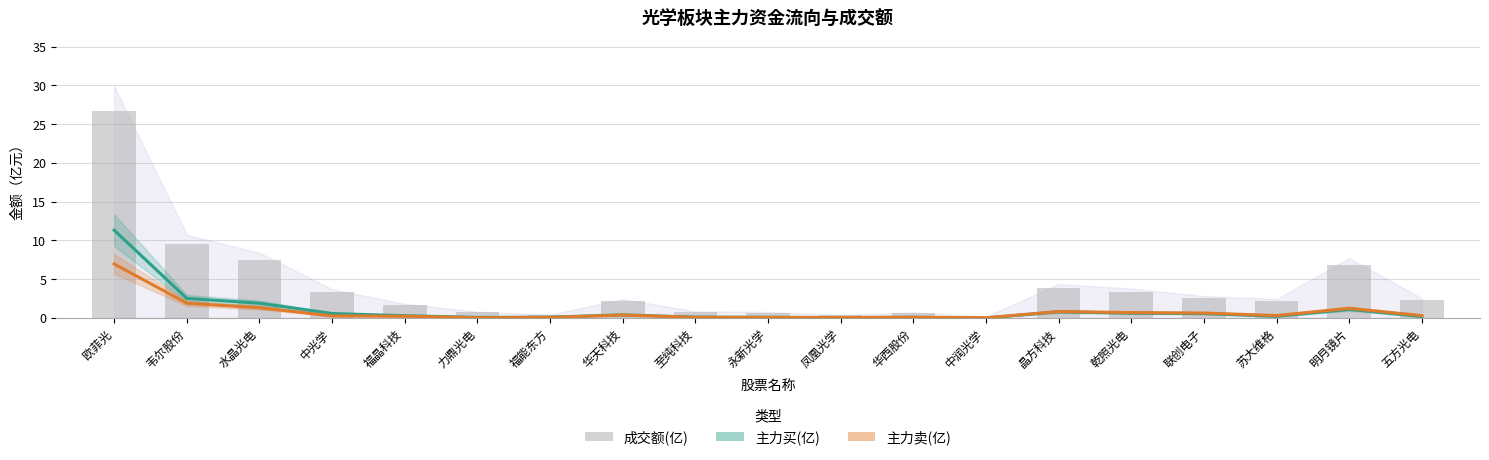

What is the total value across all series at 乾照光电?

4.7